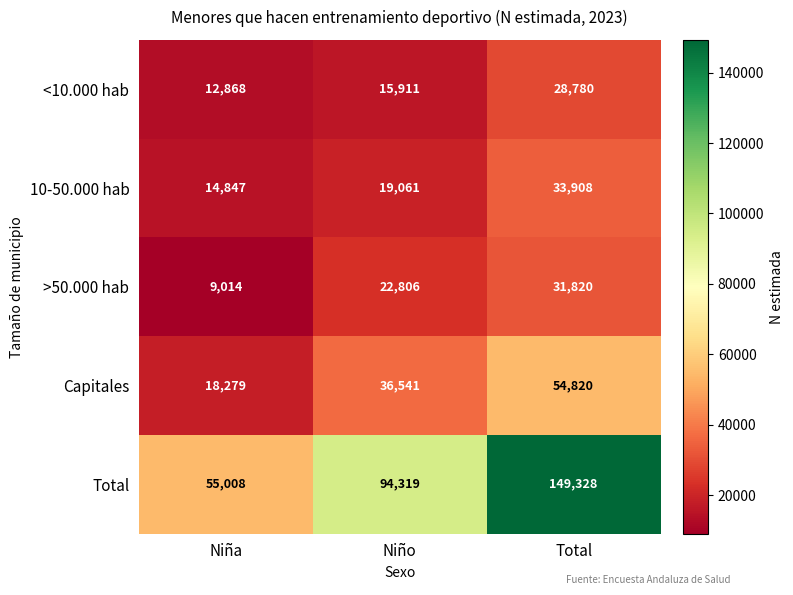

Read the <10.000 hab value at Niño.

15911